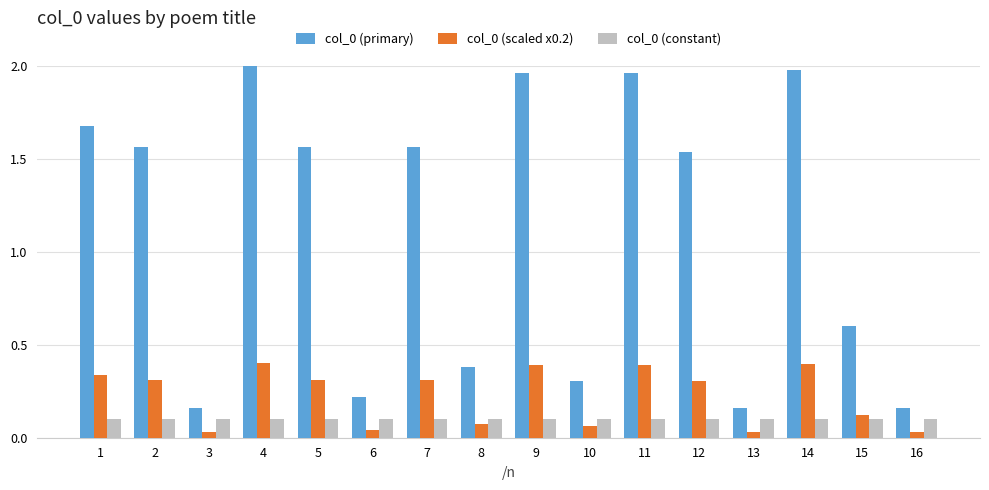

What is the total value across all series at 10?

0.5